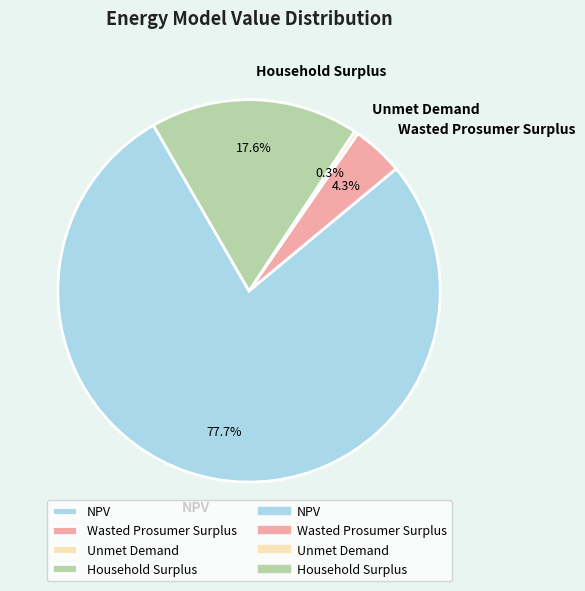

What is the ratio of the value at Wasted Prosumer Surplus to the value at Household Surplus?

0.2